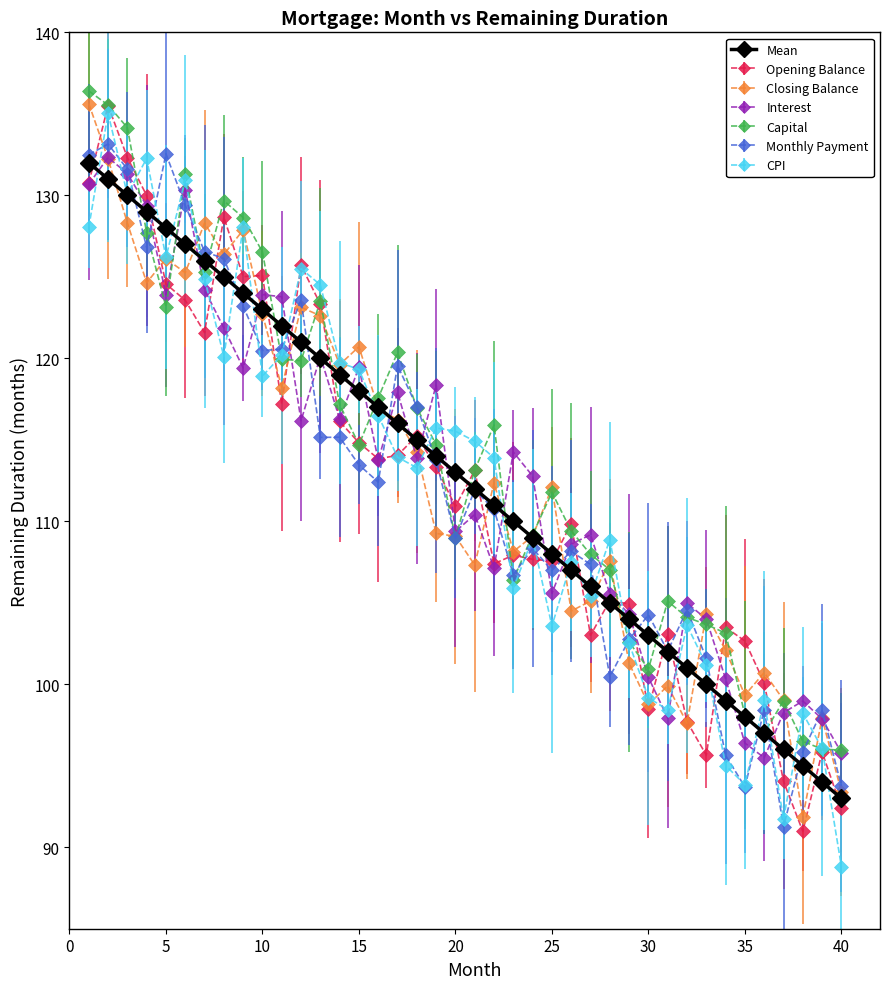

What is the value of the Opening Balance point at the 22nd from the left?

107.4